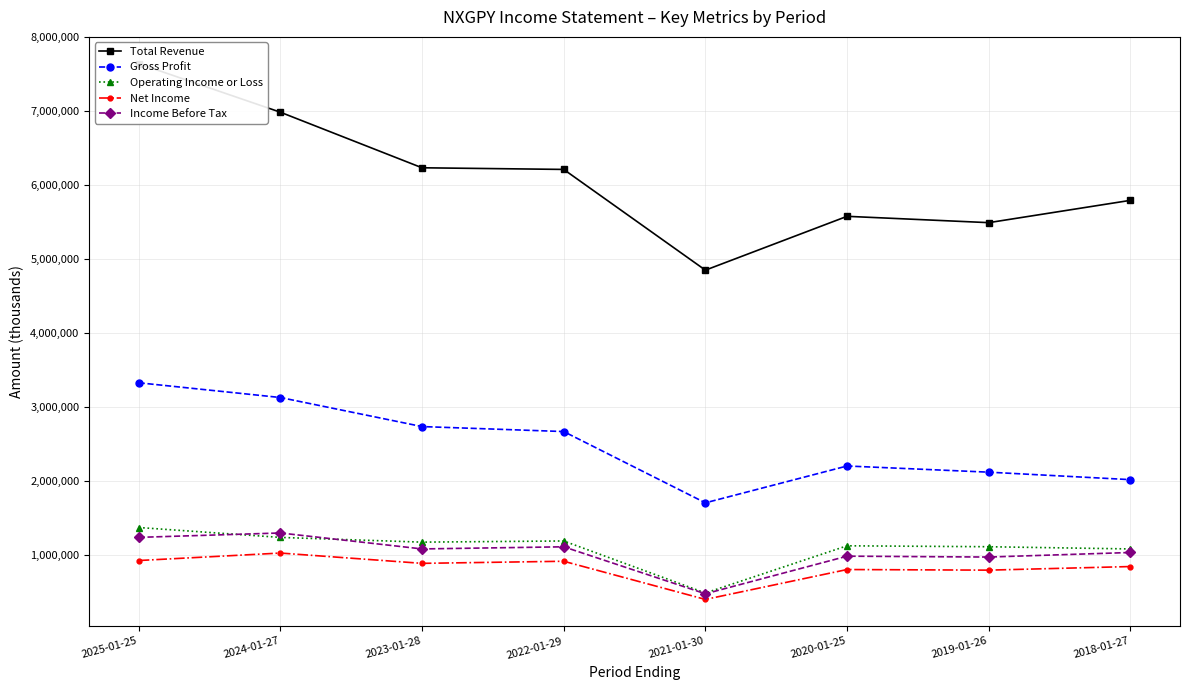

What is the spread (max minus min) of values at 2018-01-27?

4954200